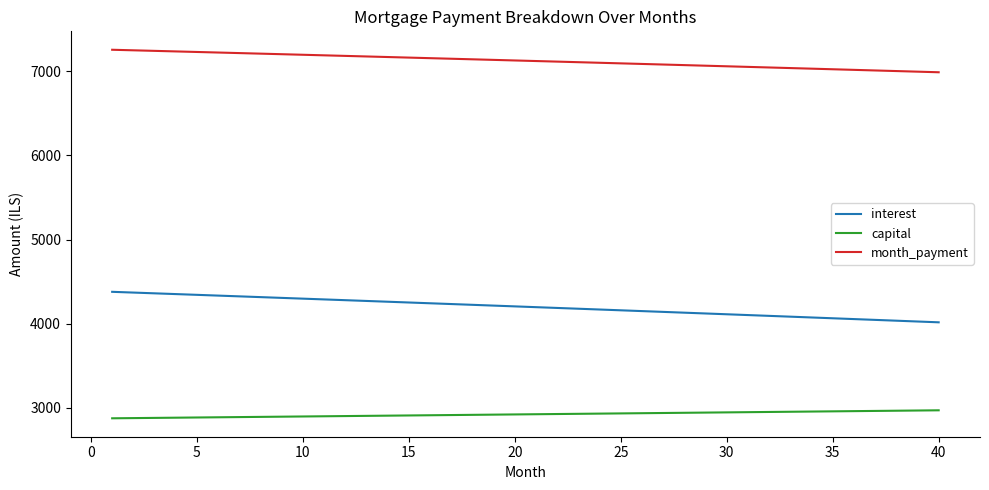

What are all the series names shown in the legend?

interest, capital, month_payment